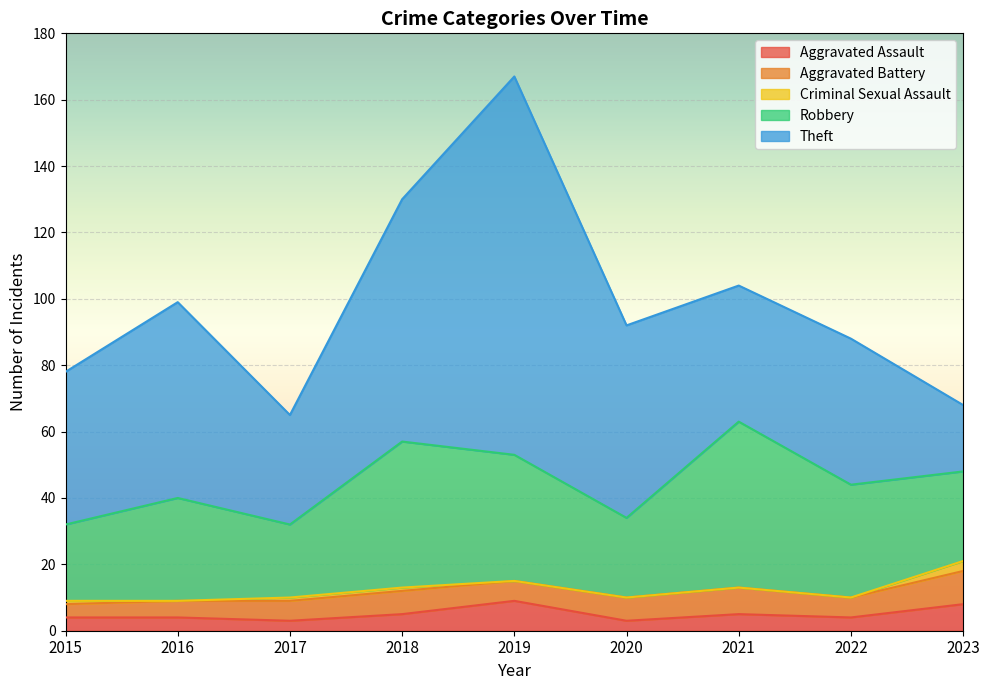

Does the chart display data point markers on the line(s)?

No